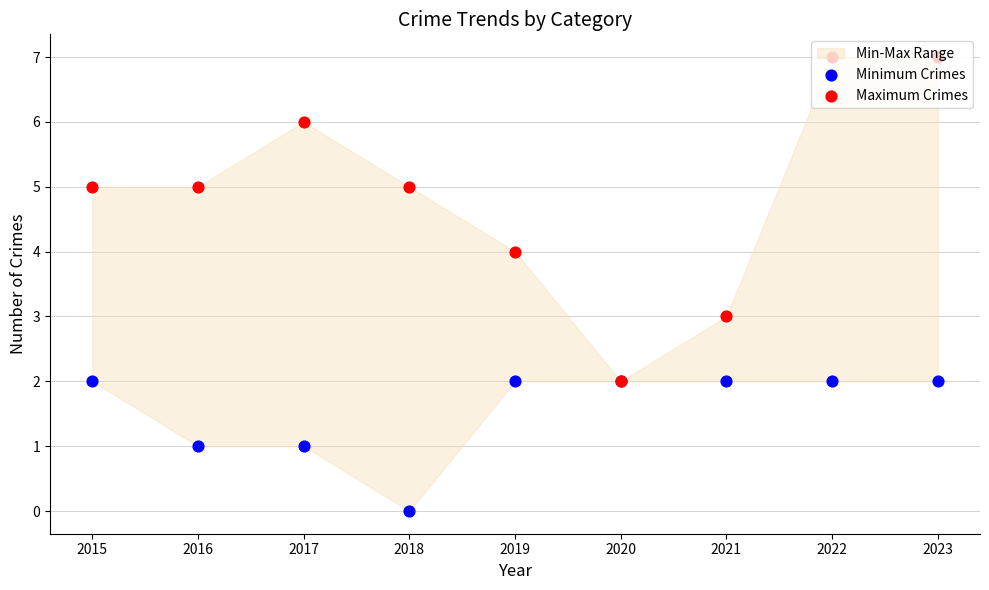

Which series has the largest total across all categories?

Maximum Crimes